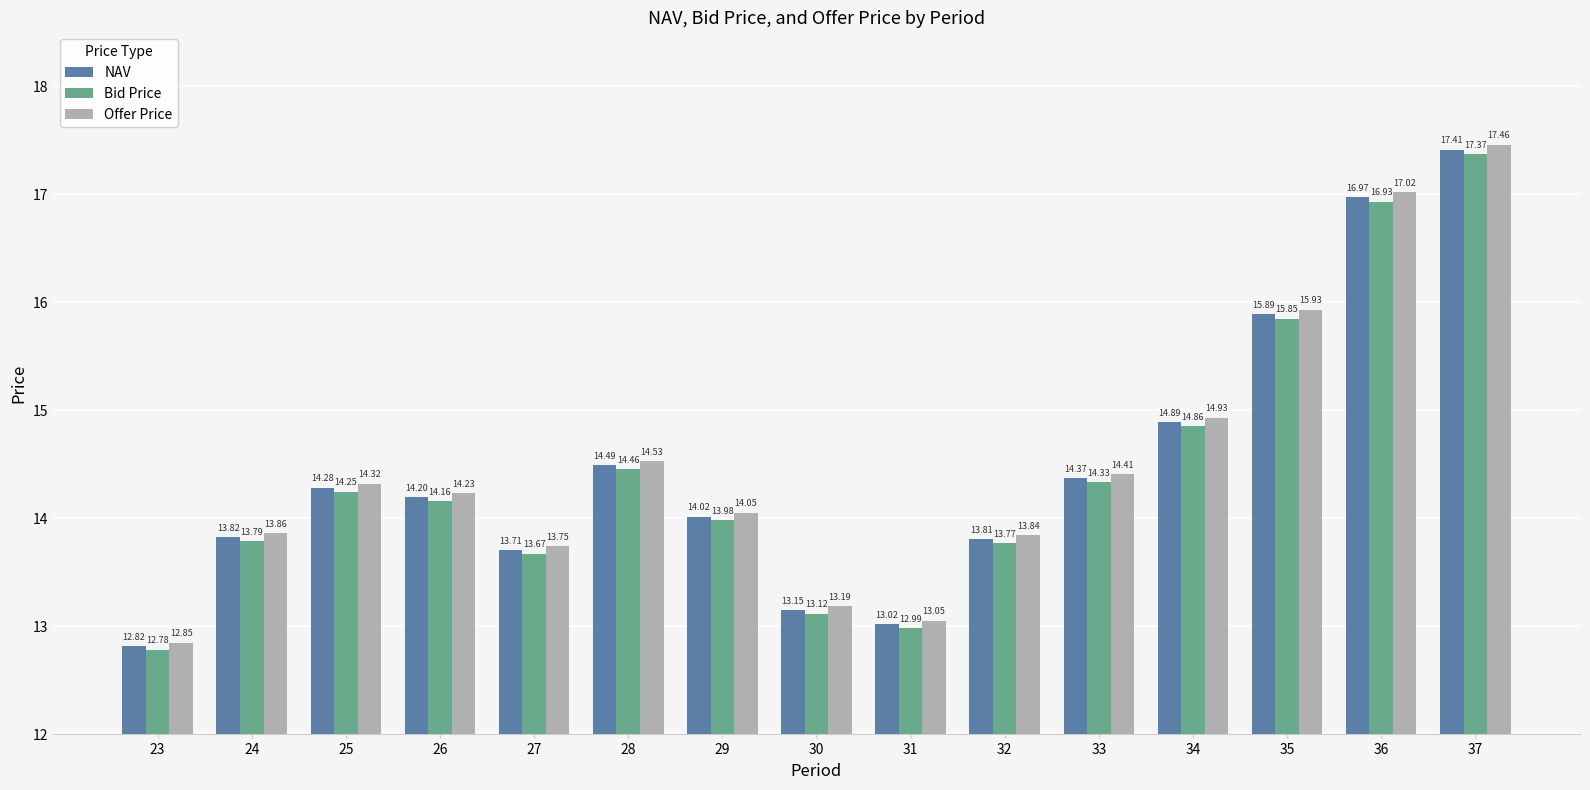

At which label is Offer Price closest to 15?

34